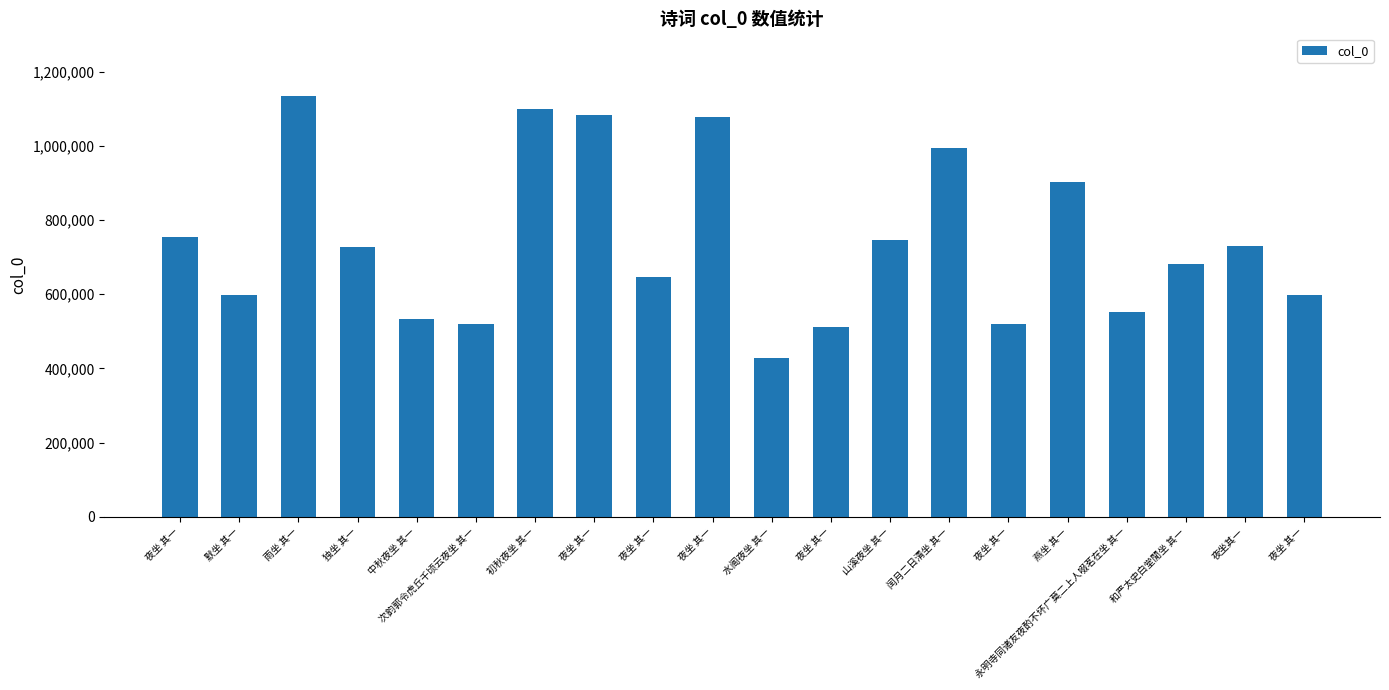

What is the difference between the maximum and minimum values?

703825